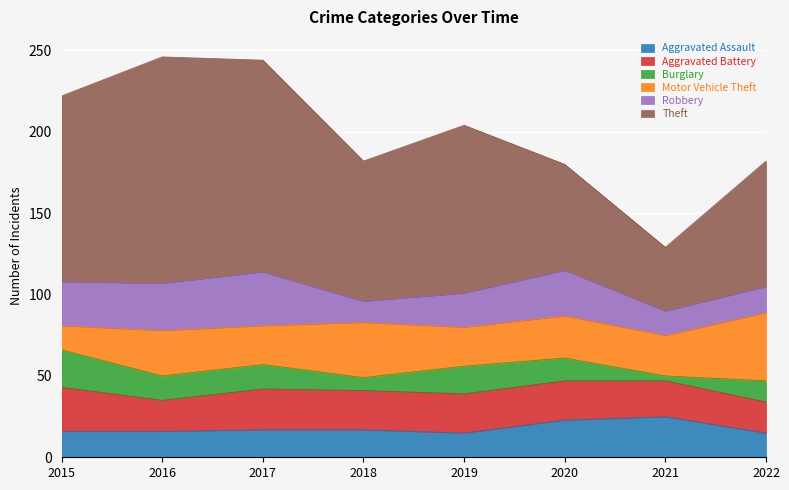

What is the maximum value for Theft?

139